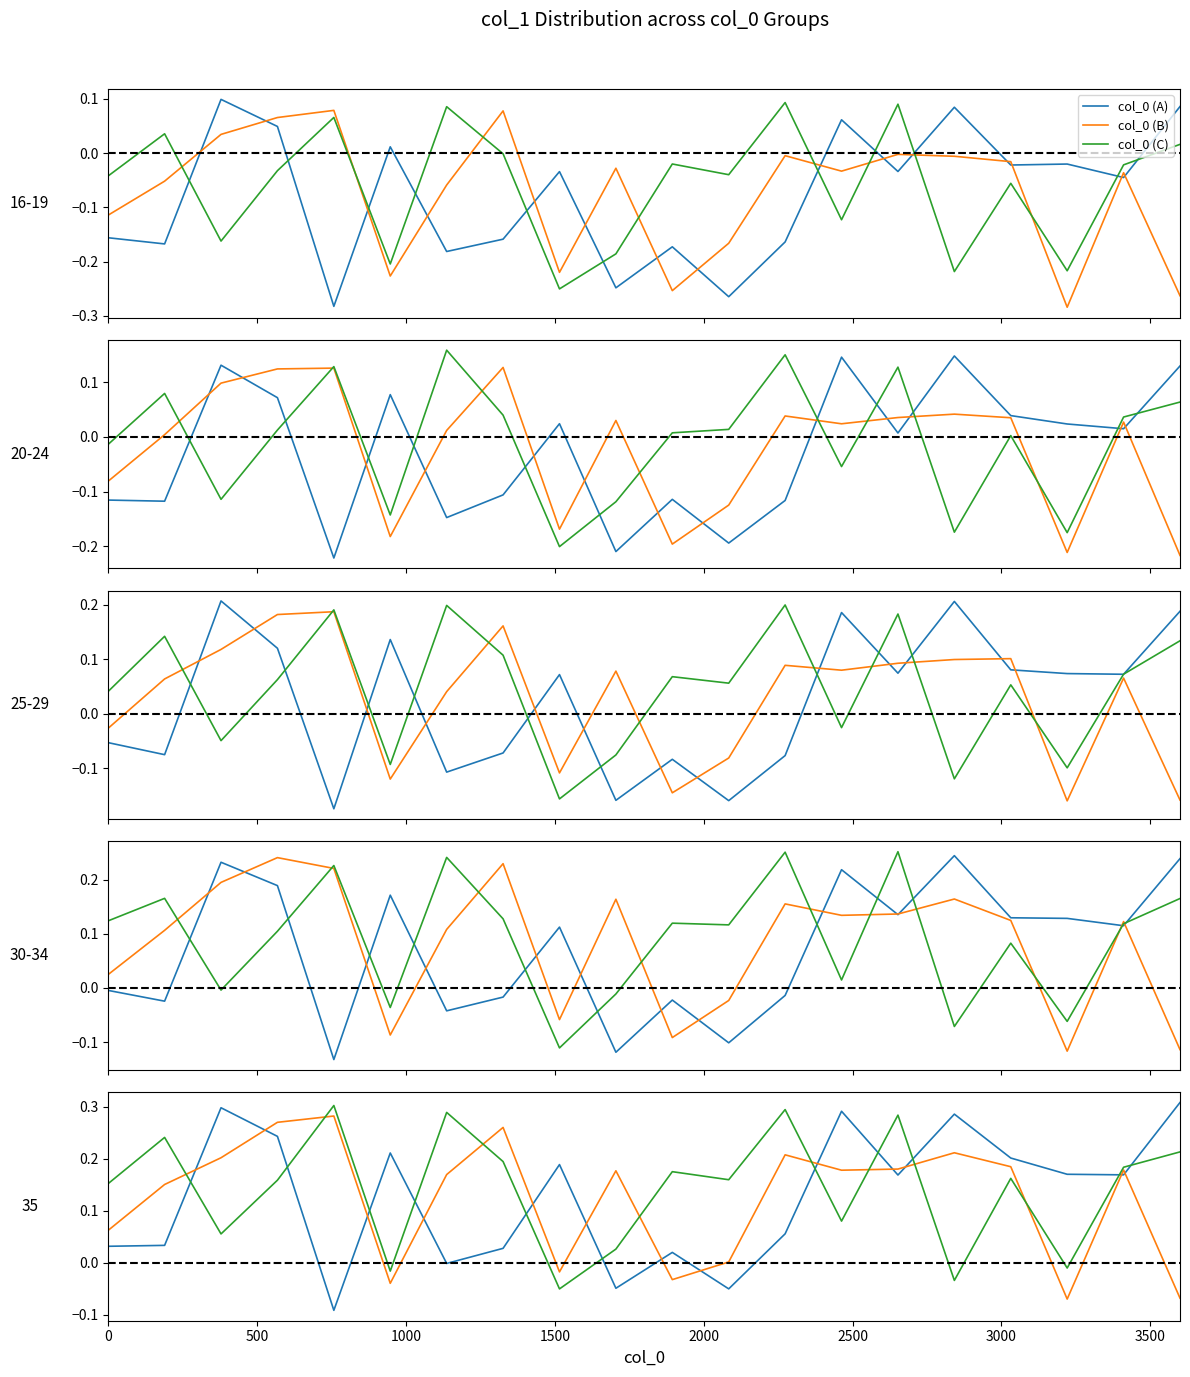

What is the difference between the maximum and minimum values in the col_0 (B) series?

0.4